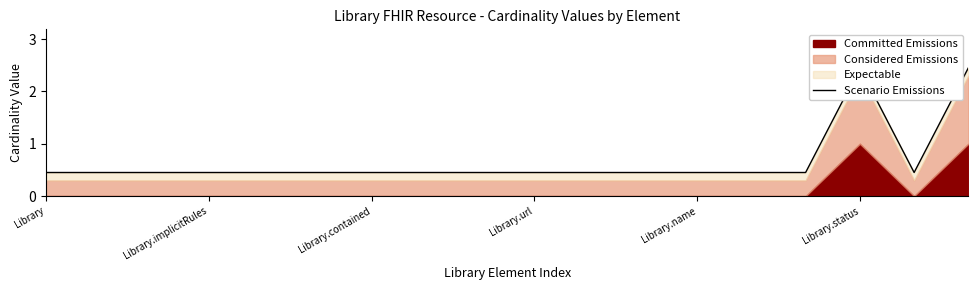

Where is the data nearest to the value 1?

Library